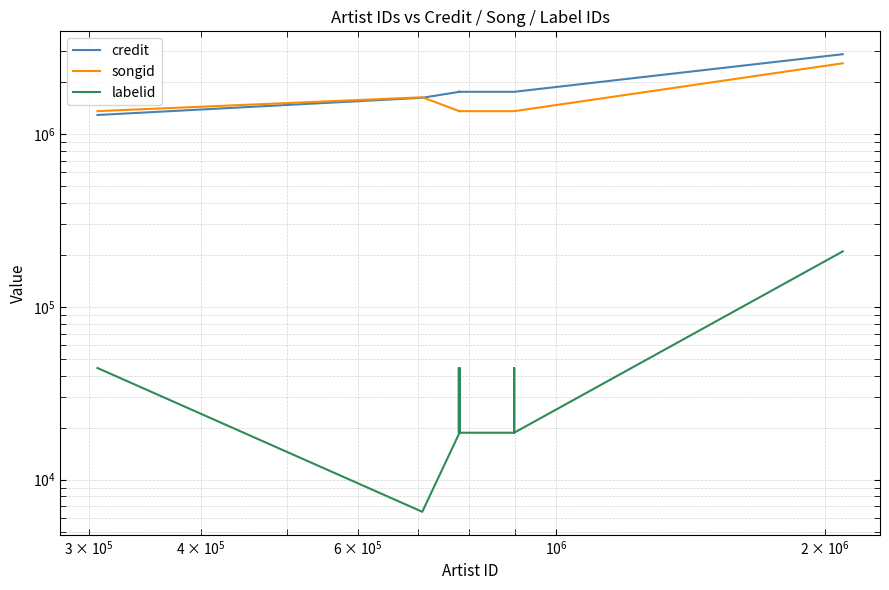

Is it true that labelid equals 4095 at 9?

False